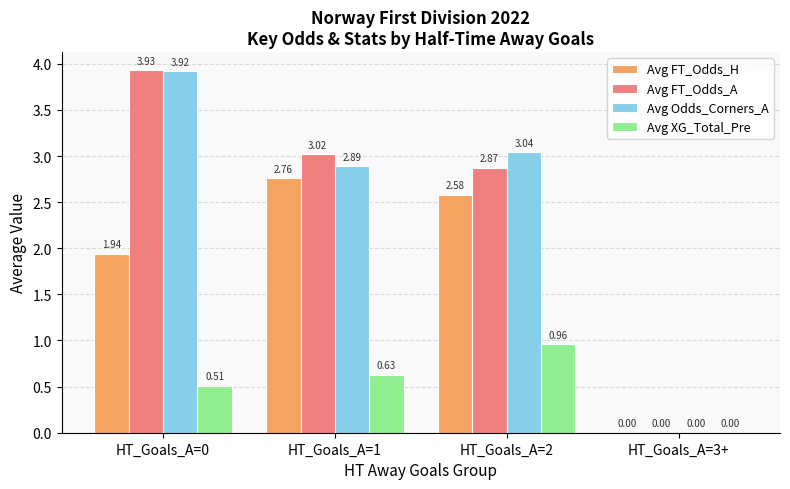

What is the total value across all series at HT_Goals_A=1?

9.3